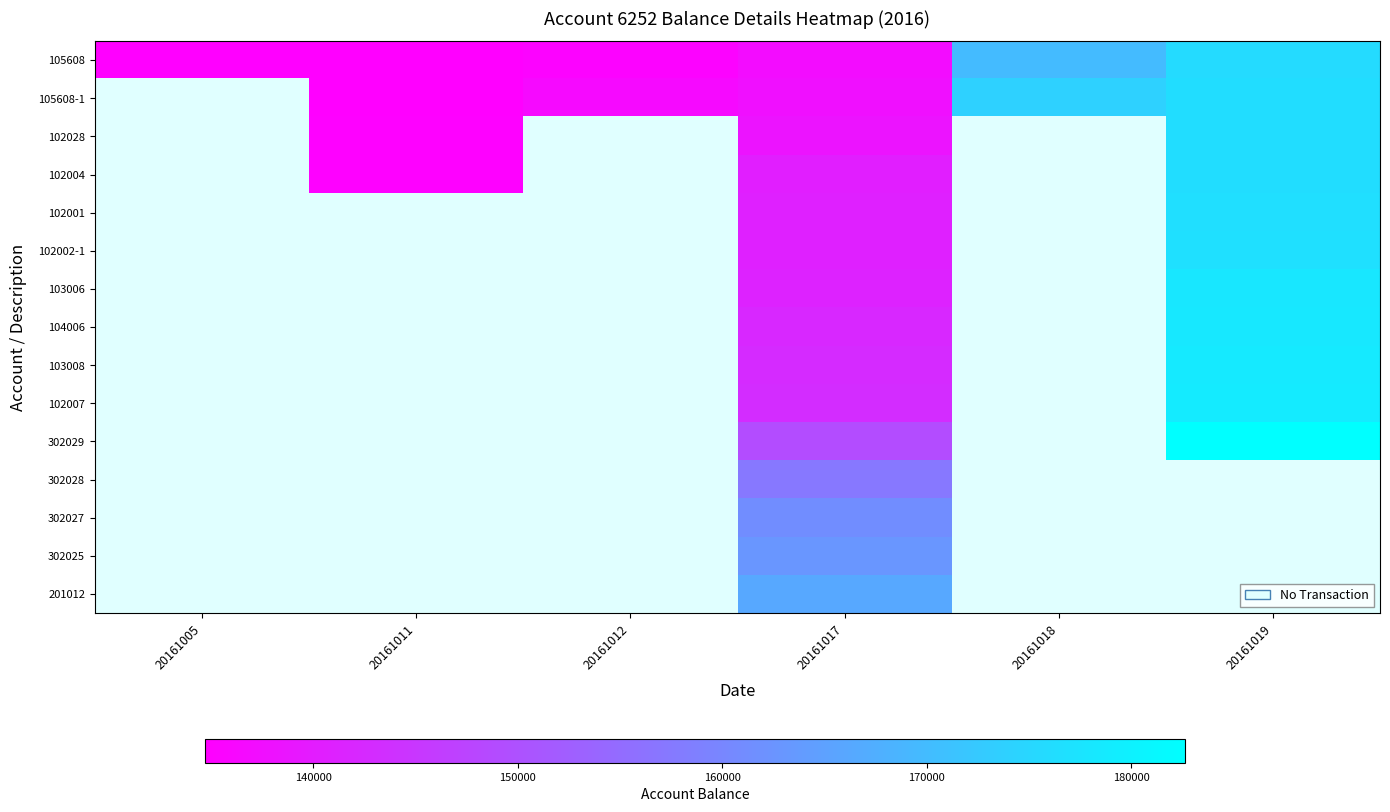

What is the smallest value displayed?

134699.0